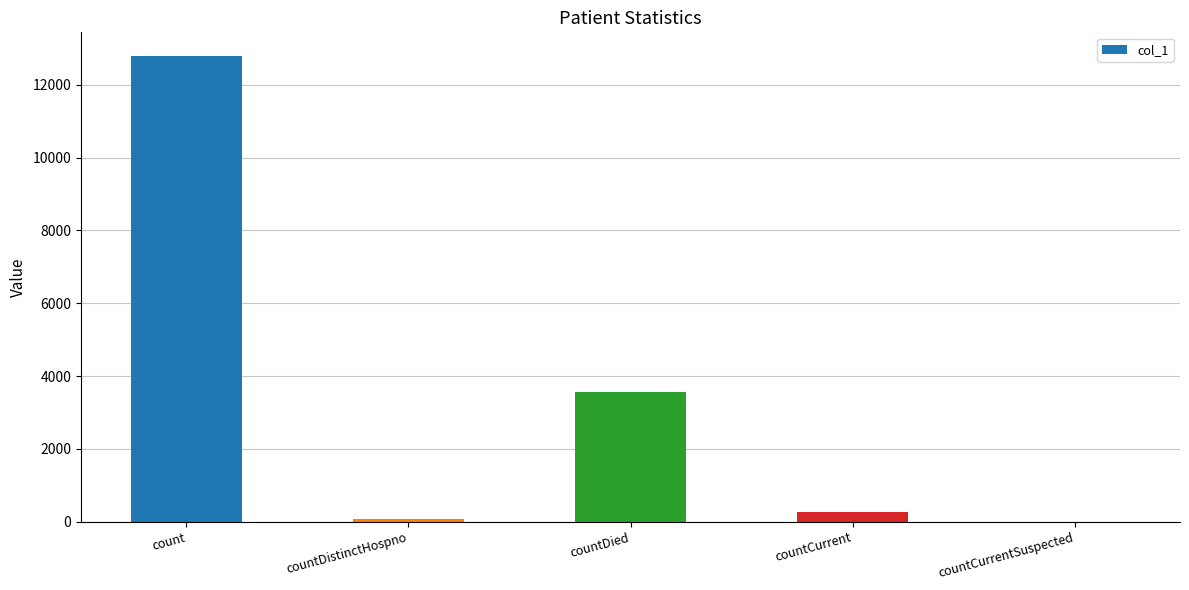

Reading right to left, transcribe all the data shown in this chart.

0	255	3558	73	12801